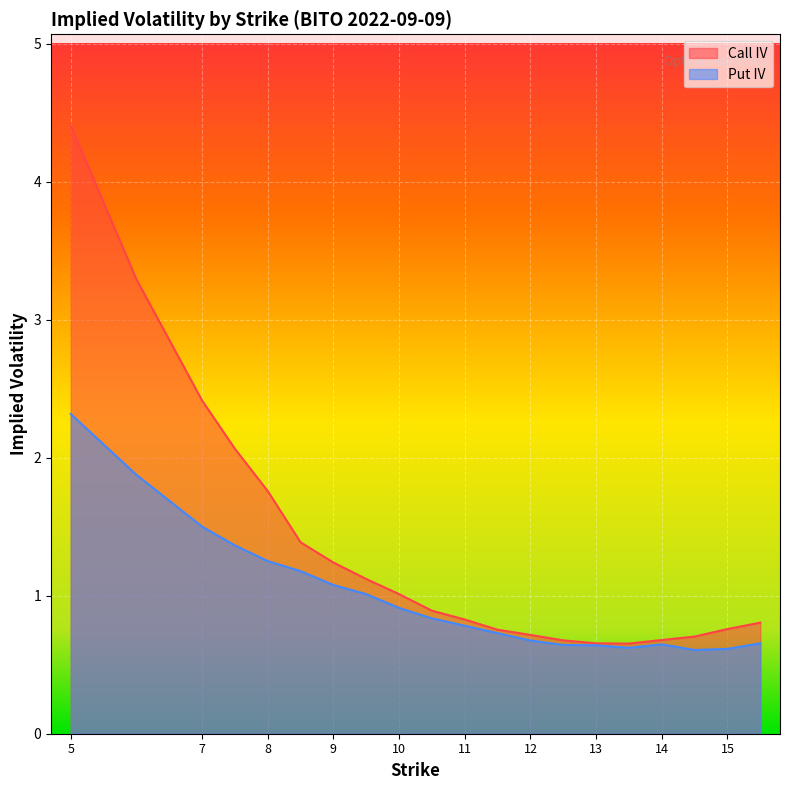

What position from the right is 5?

20